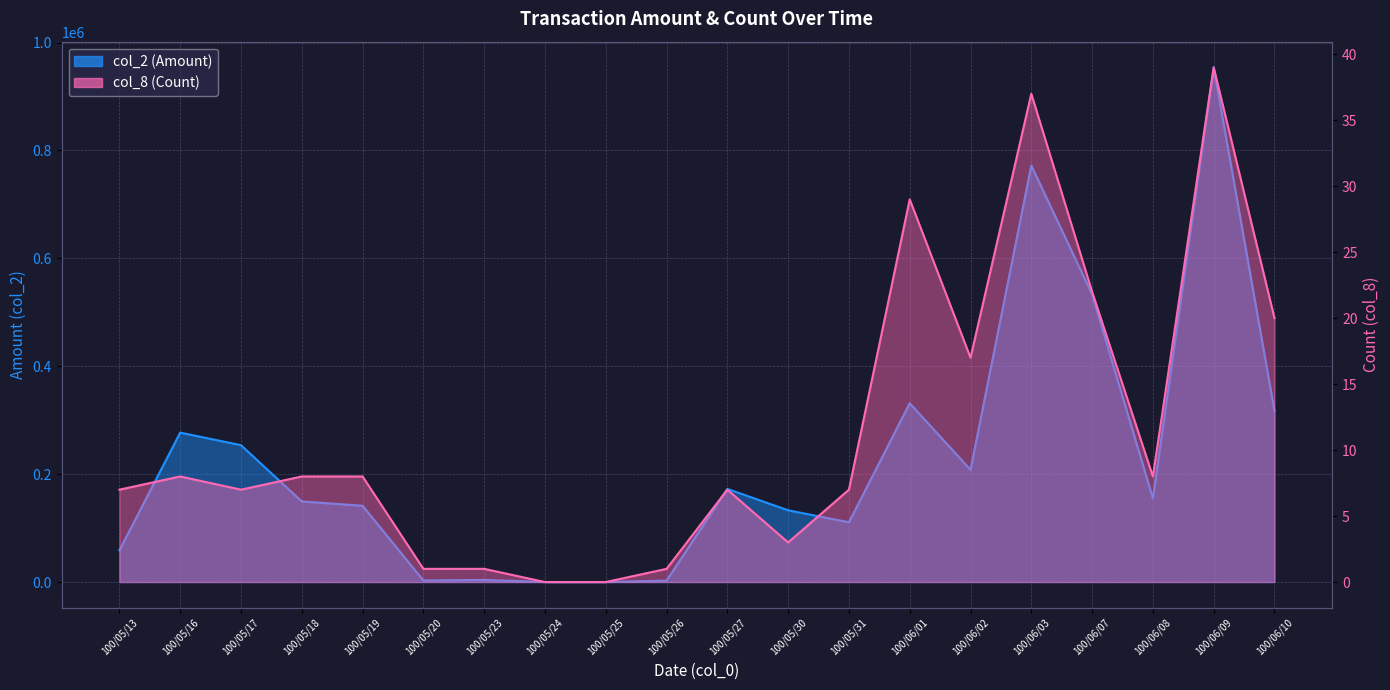

How many categories are shown in the chart?

20